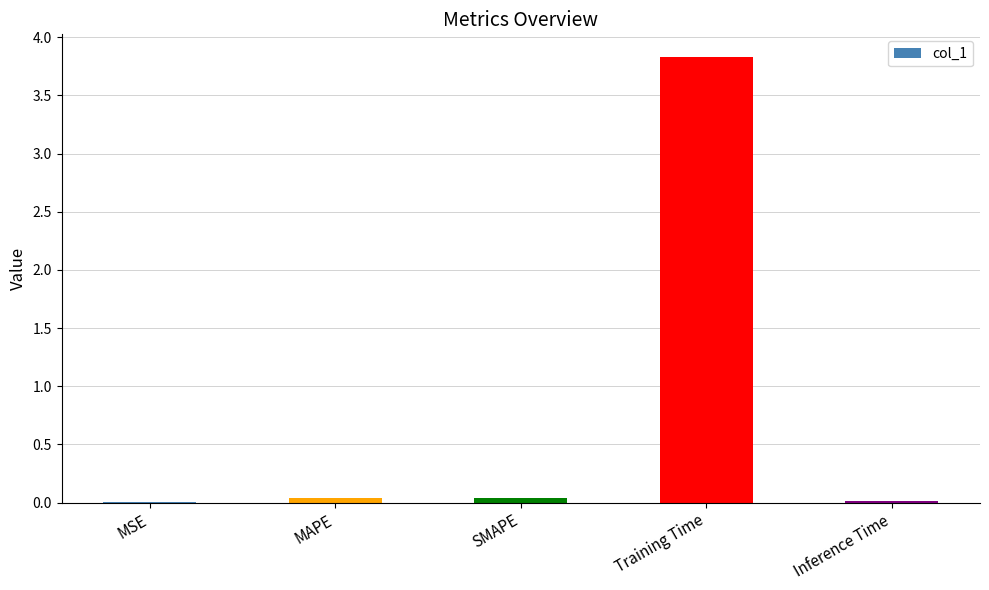

True or false: the data shows 0.0 at MSE.

True